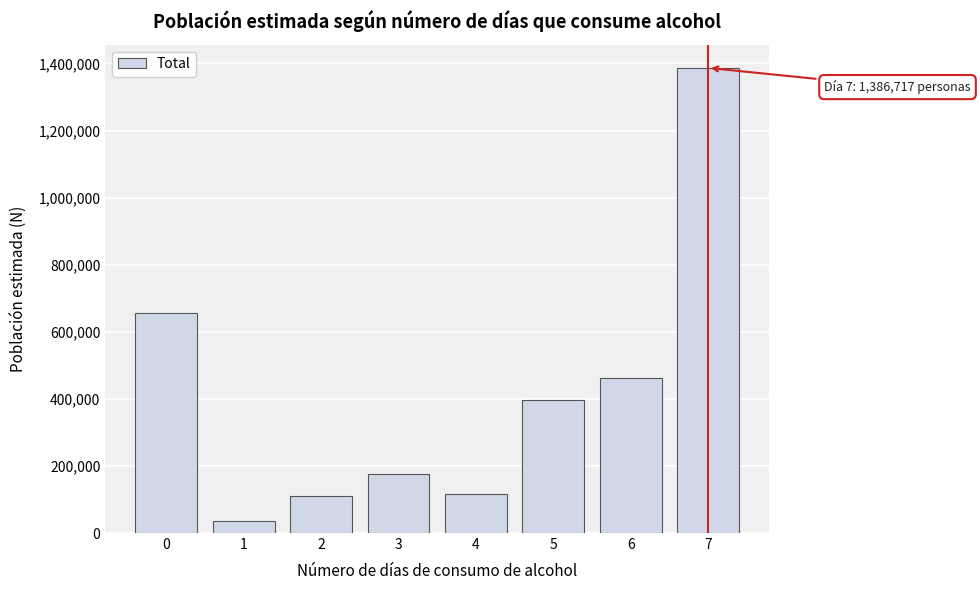

Reading left to right, what are all the values shown in this chart?

0=656147	1=36633	2=109321	3=175742	4=115605	5=396087	6=462634	7=1386717